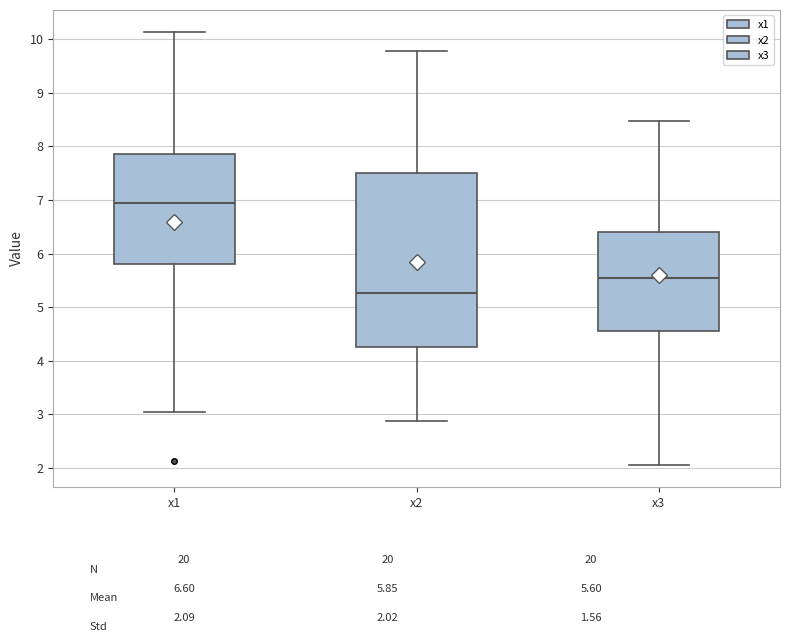

Comparing the boxes themselves (not the whiskers), which one is the tallest?

x2